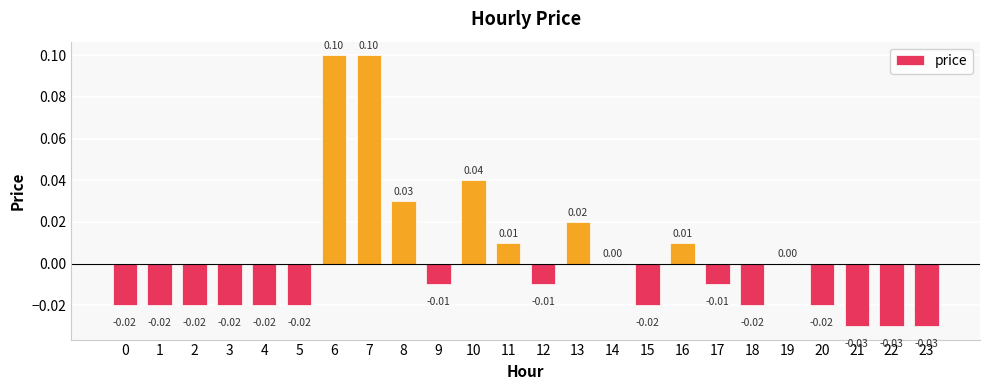

What is the change in value from 2 to 6?

+0.1